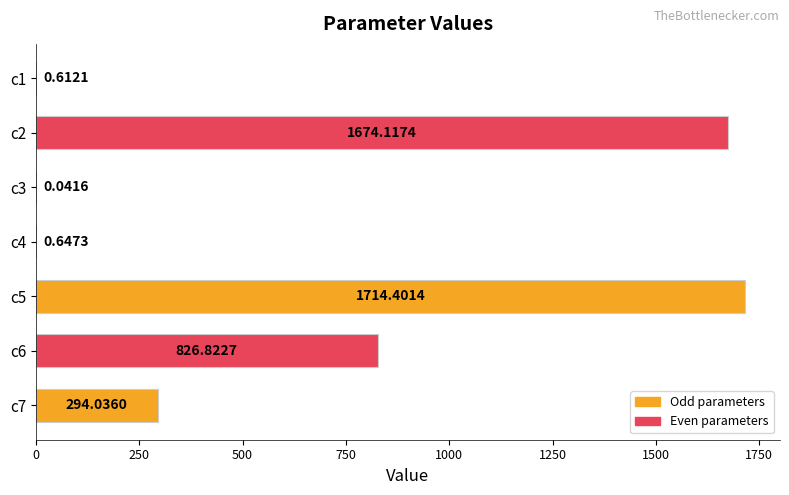

Where is the data nearest to the value 857?

c6